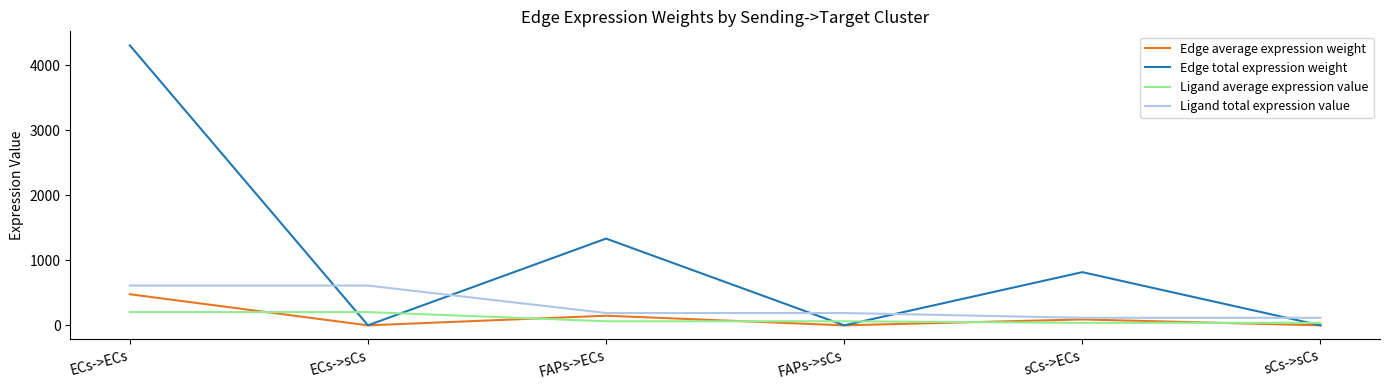

Read the Ligand total expression value value at FAPs->ECs.

189.4